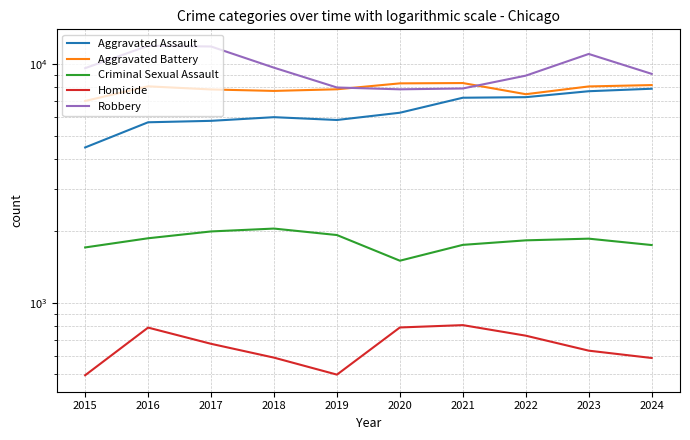

Does the chart display data point markers on the line(s)?

No